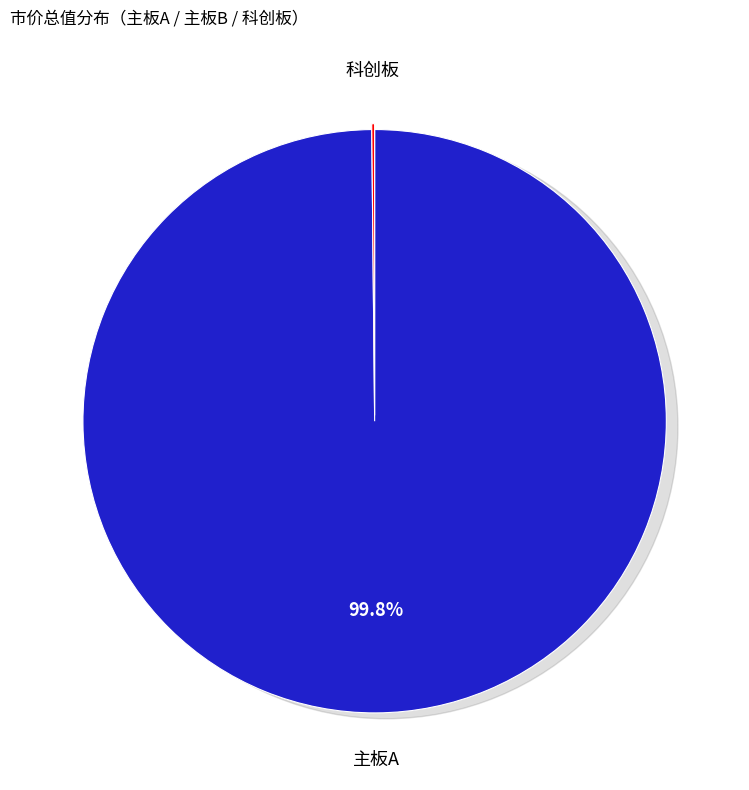

To the nearest percent, what is the average slice percentage?

33%